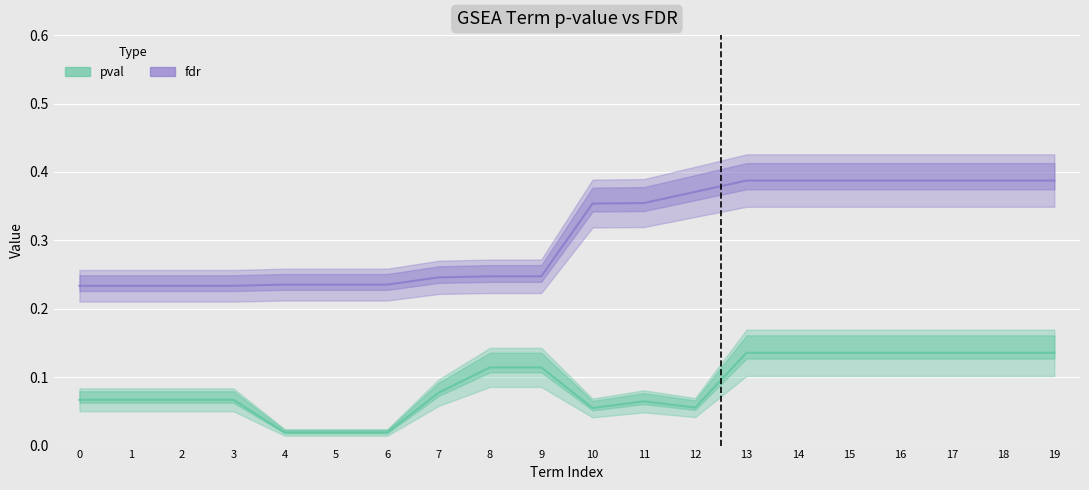

True or false: fdr and pval cross at least once.

False